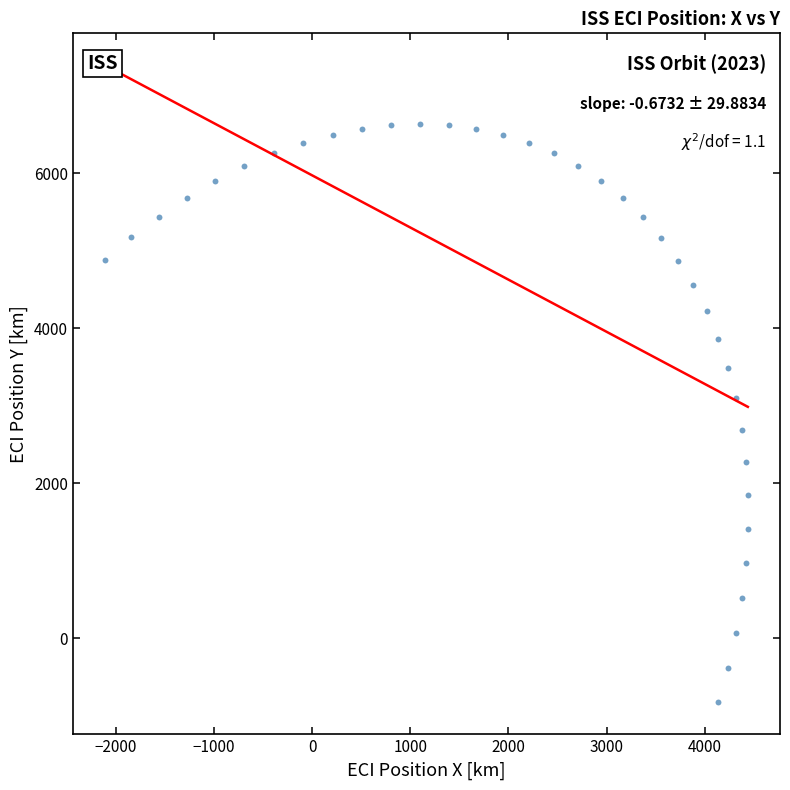

What is the range of X values (max minus min)?

6548.1